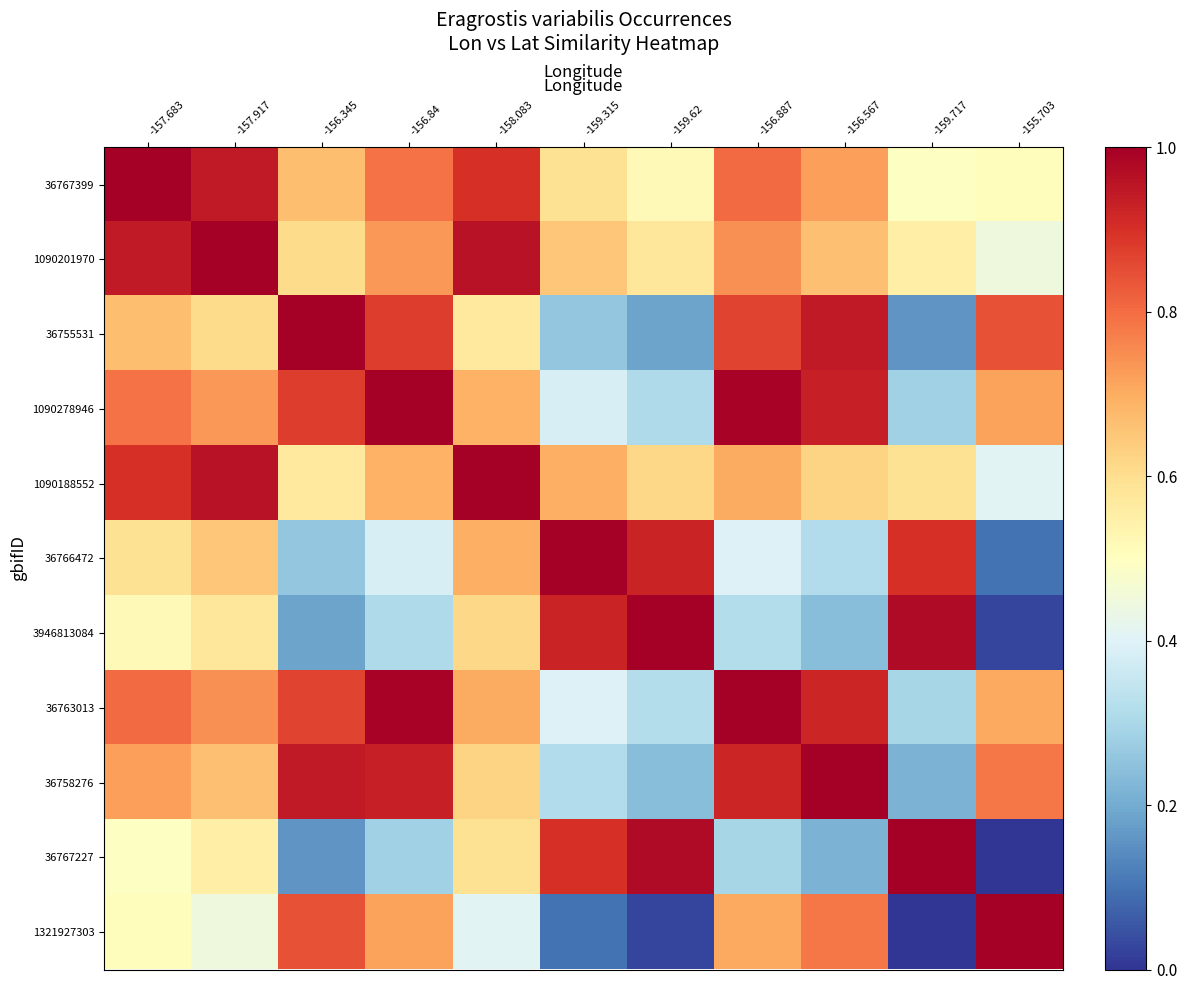

List the series in order of their peak value, highest first.

36767399, 1090201970, 36755531, 1090278946, 1090188552, 36766472, 3946813084, 36763013, 36758276, 36767227, 1321927303